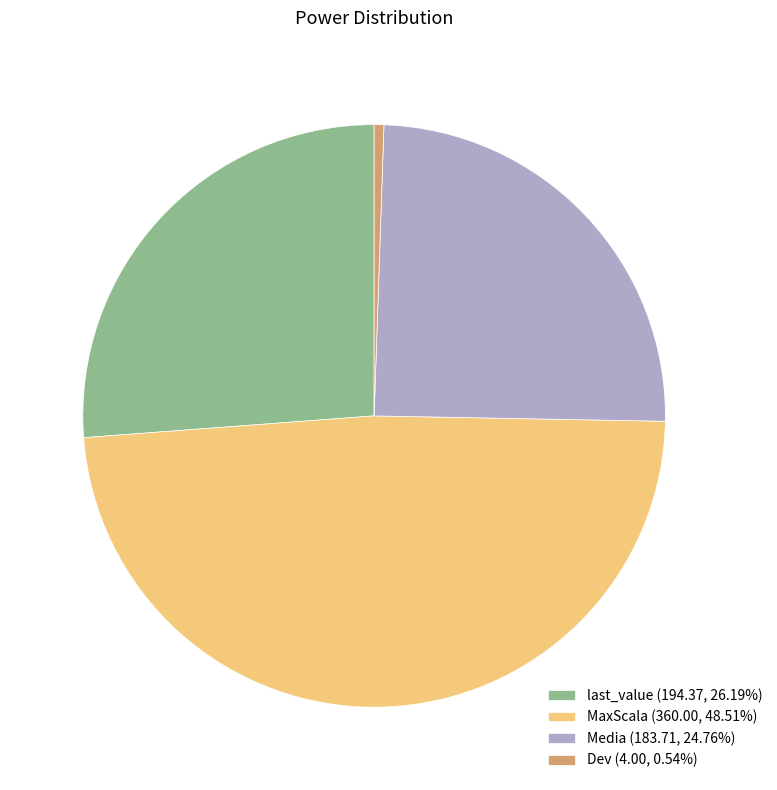

Combined, do Media and last_value account for over 50%?

Yes